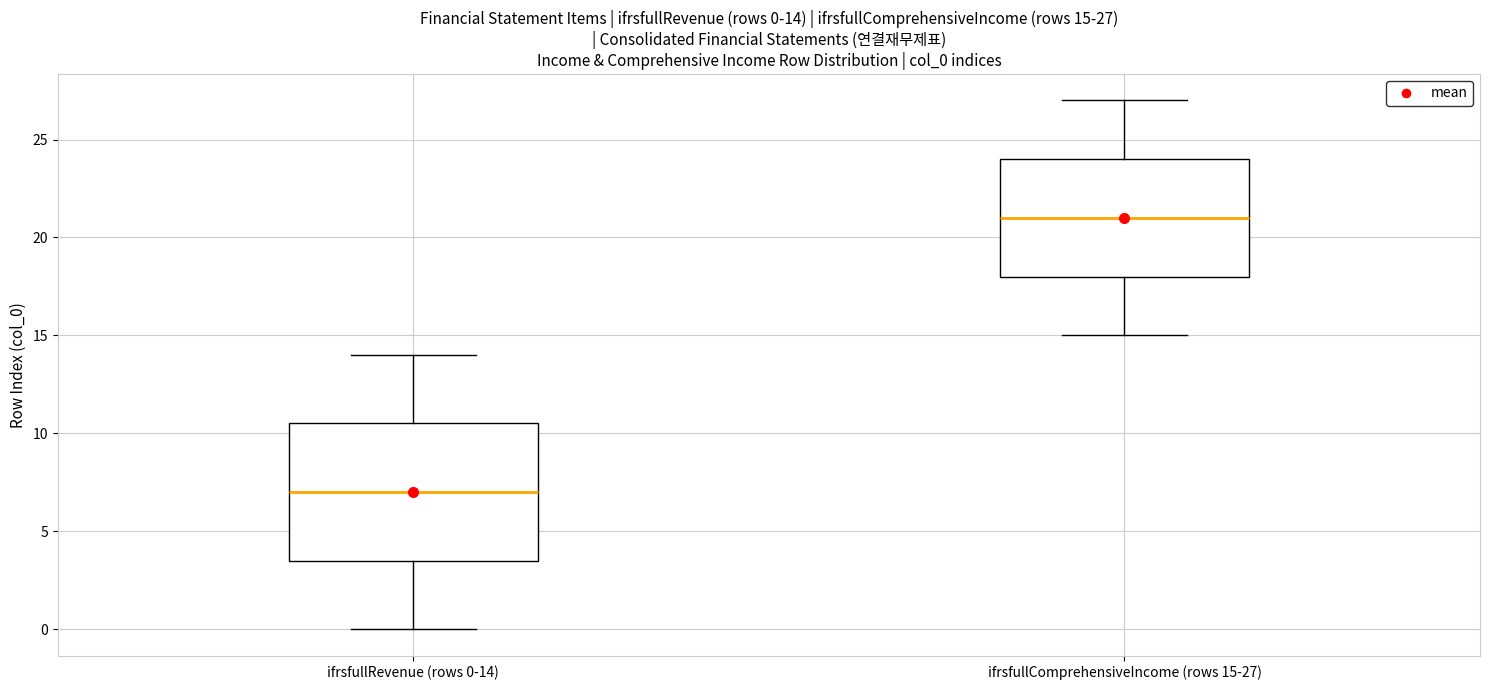

Which box has the lowest median line?

ifrsfullRevenue (rows 0-14)